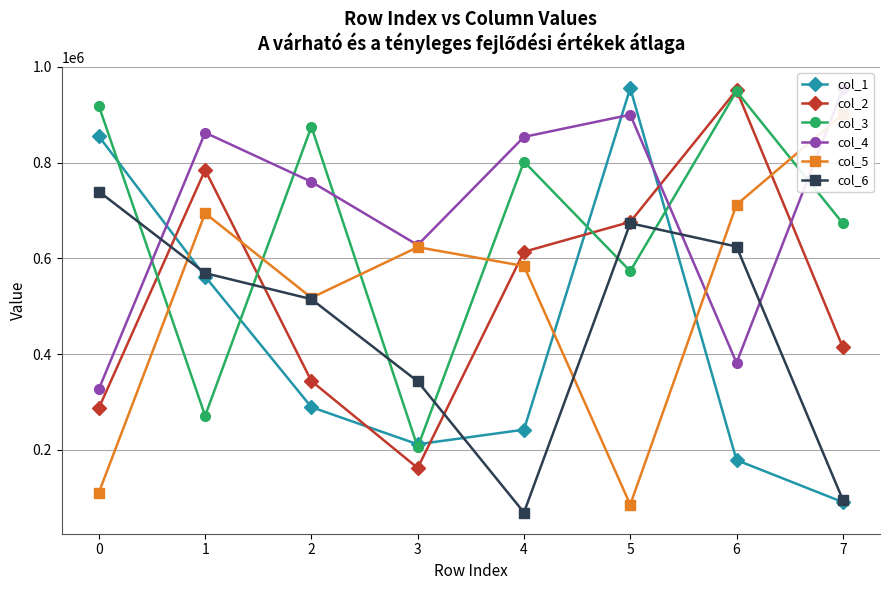

Reading right to left, what are all the values shown in this chart?

col_1: 7=90784	6=178547	5=955851	4=242162	3=211583	2=289232	1=562145	0=855161
col_2: 7=414570	6=951477	5=676257	4=613885	3=162067	2=343696	1=784814	0=287349
col_3: 7=673329	6=949304	5=573361	4=802287	3=205528	2=875118	1=271111	0=918693
col_4: 7=953995	6=381796	5=900270	4=853927	3=627930	2=760052	1=862832	0=326967
col_5: 7=901007	6=712218	5=85409	4=584086	3=623506	2=517794	1=694406	0=110563
col_6: 7=95624	6=624734	5=673515	4=69051	3=343029	2=514841	1=569257	0=739752